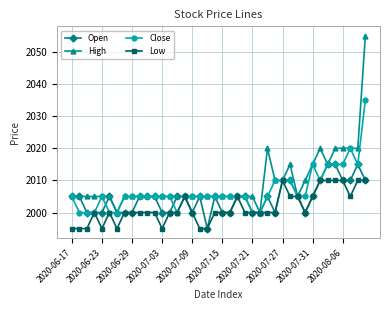

Rank the series by their maximum value, from lowest to highest.

Low, Open, Close, High